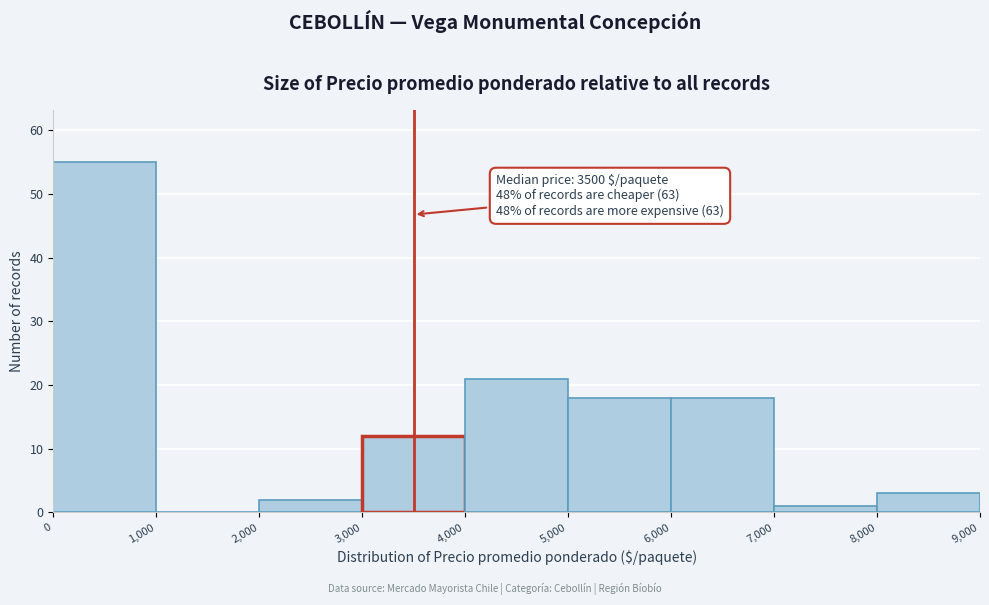

Which range on the x-axis has the tallest bar?

0 to 1,000